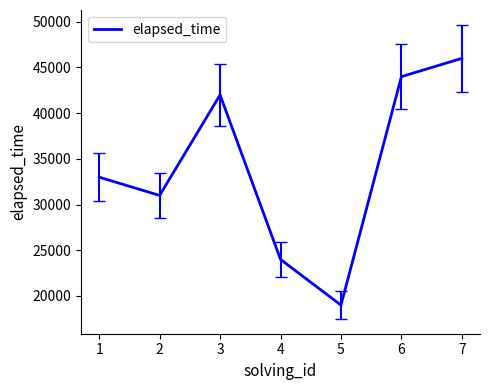

What is the ratio of the value at 3 to the value at 1?

1.3